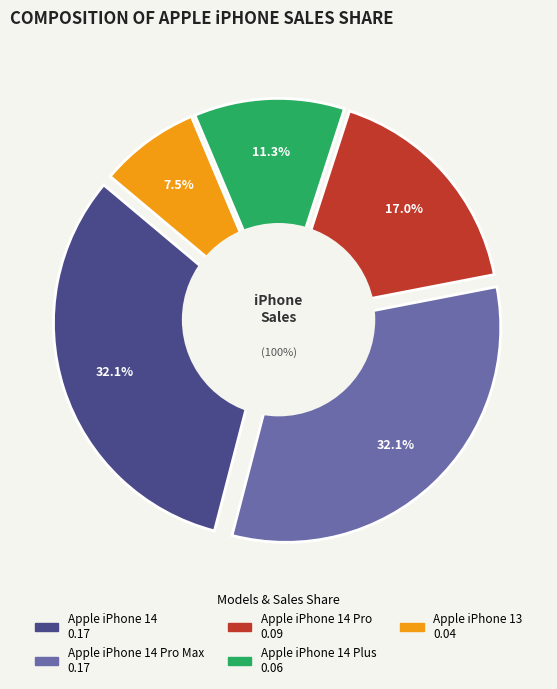

Count the number of slices in the pie.

5